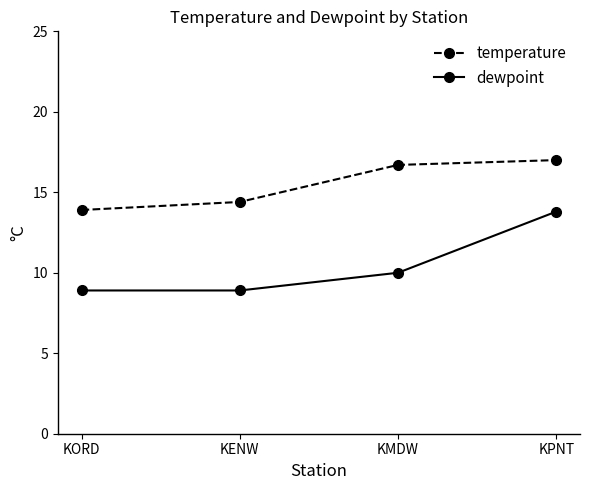

What is the value of the dewpoint point at the 3rd from the left?

10.0